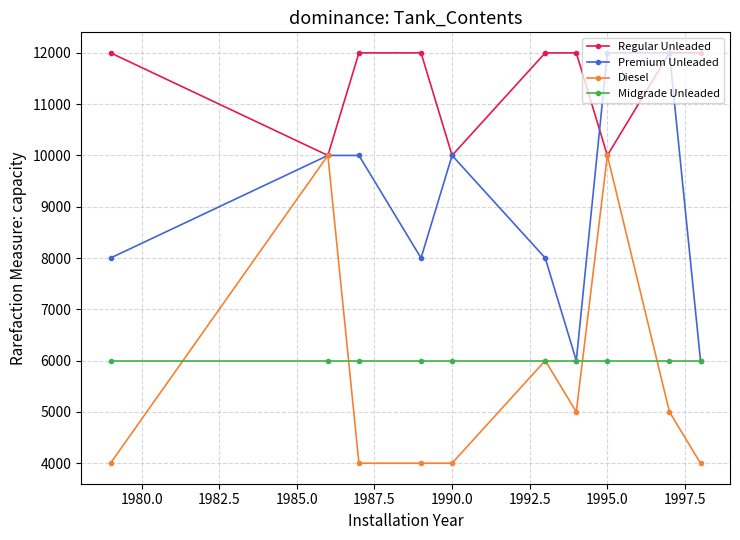

Which series has the largest total across all categories?

Regular Unleaded